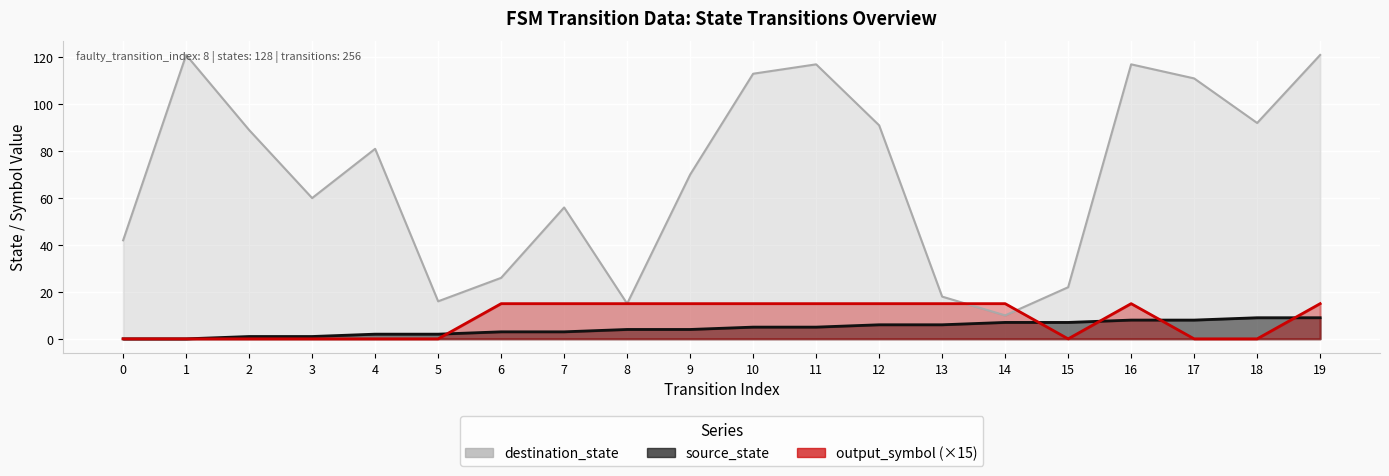

True or false: destination_state has a value of 44 at 1.

False